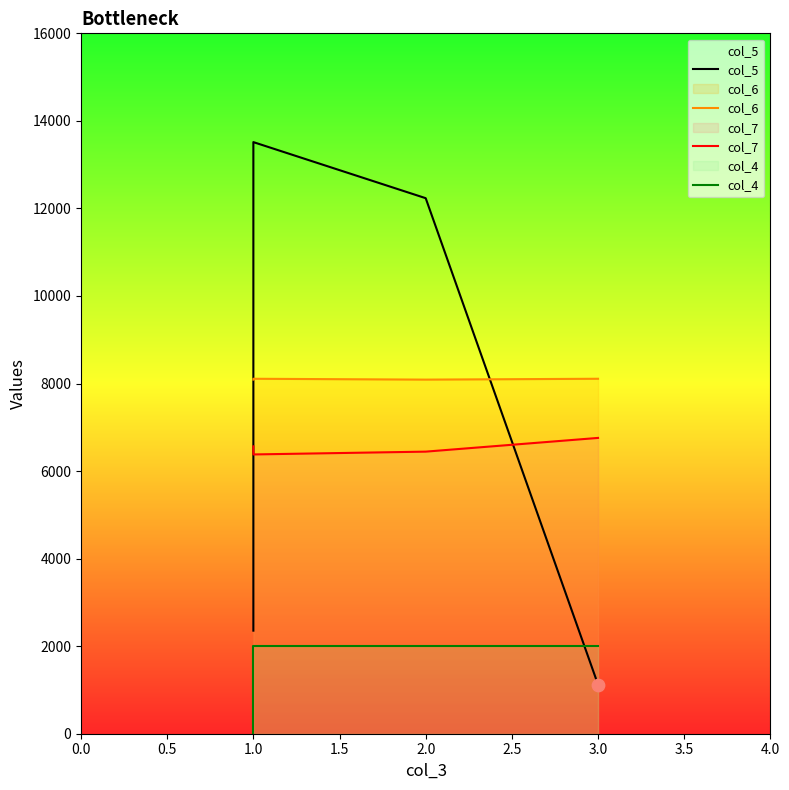

Which series reaches the maximum Y coordinate?

col_5